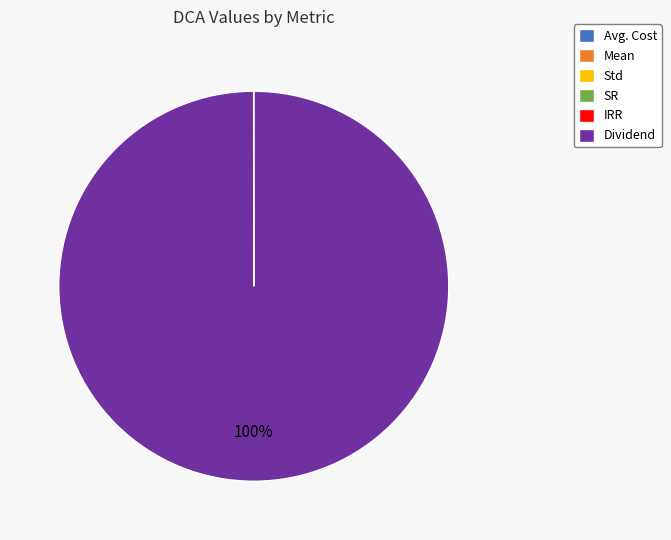

What percentage is the Dividend slice, to the nearest percent?

100%